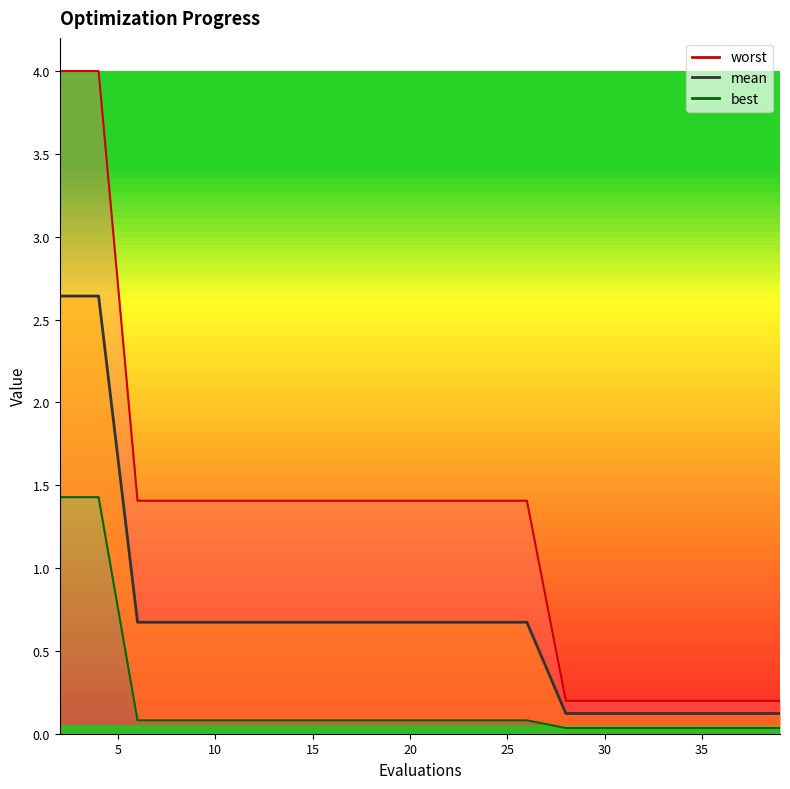

Which category has the lowest value in the mean series?

28